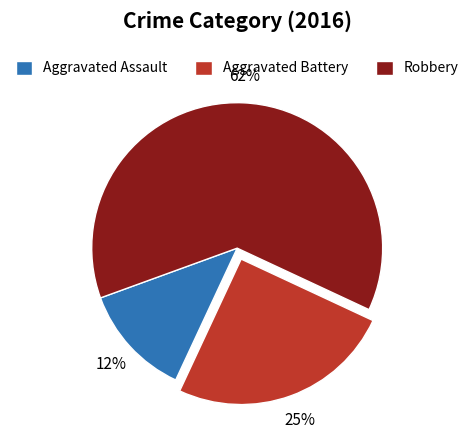

Rank the categories by value from highest to lowest.

Robbery, Aggravated Battery, Aggravated Assault